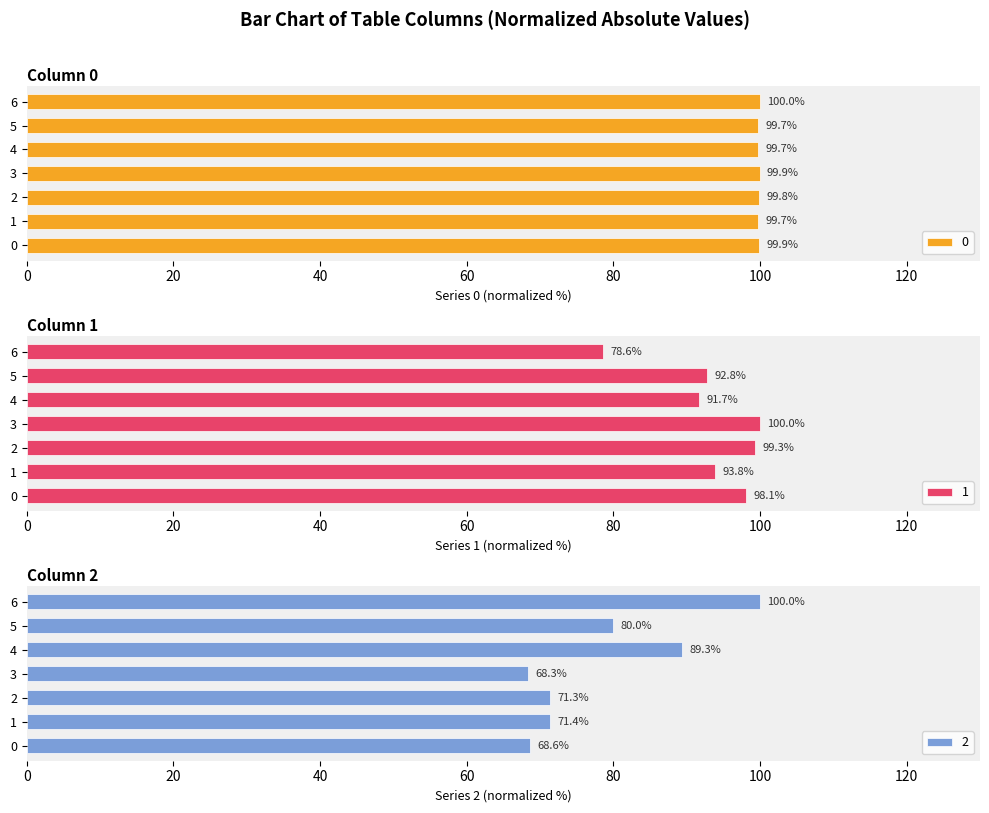

What is the difference between the second highest and second lowest values in the 1 series?

7.5